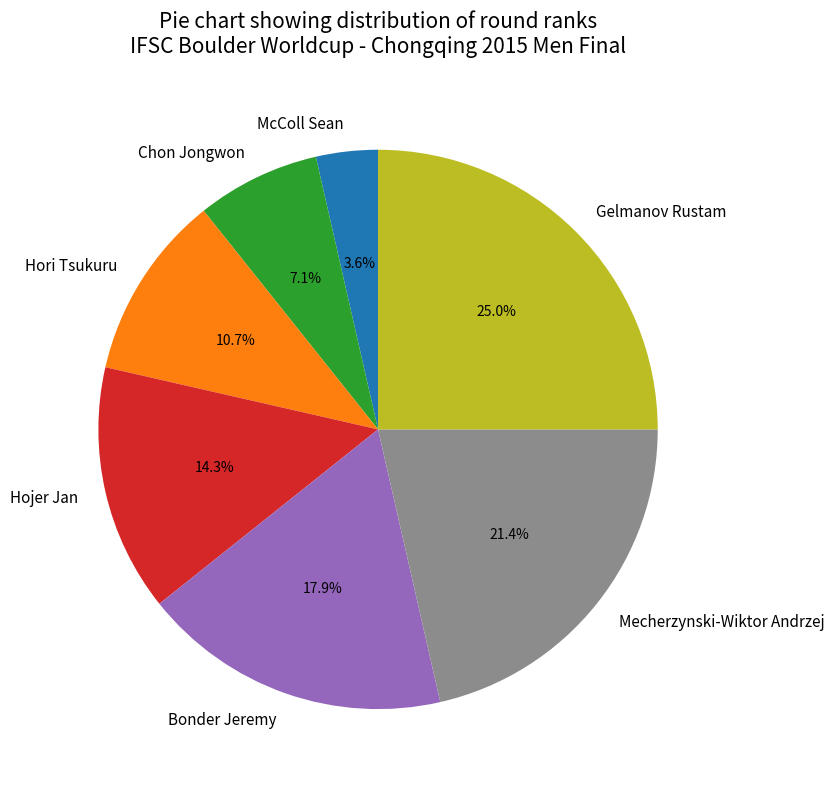

Count the number of slices in the pie.

7